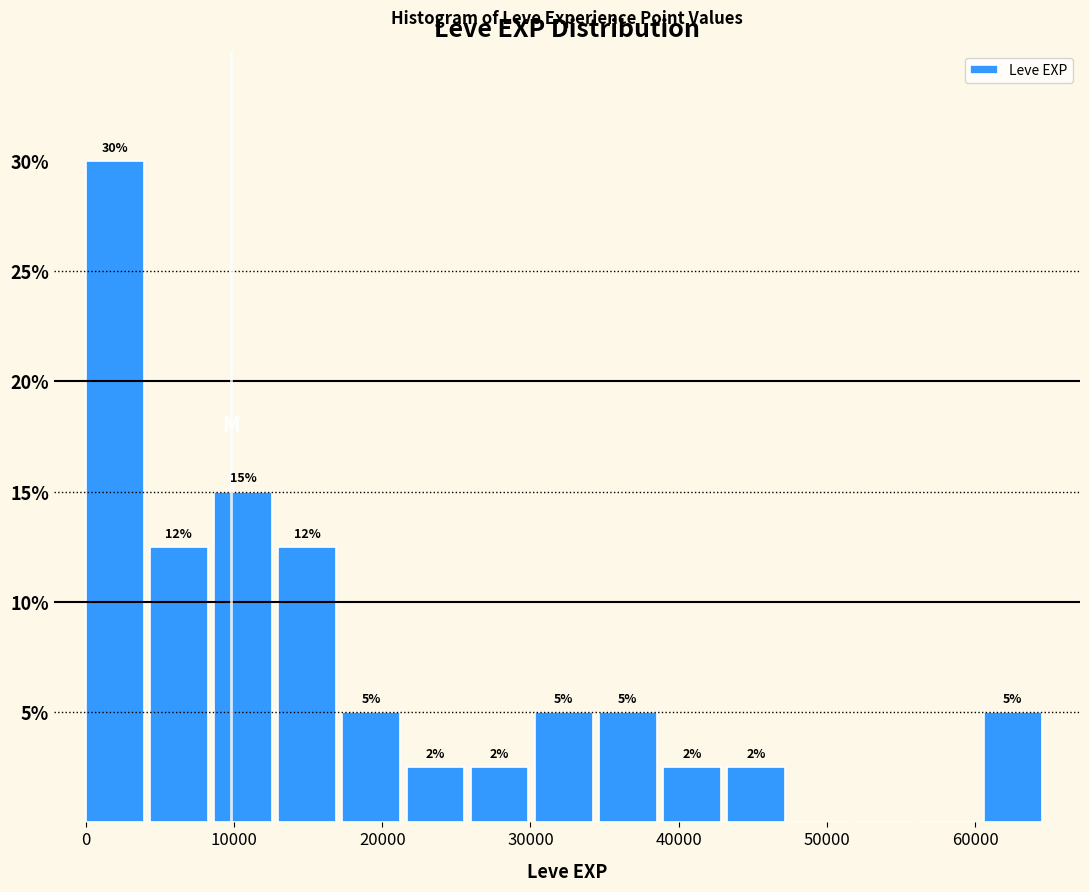

Which range on the x-axis has the tallest bar?

0 to 4000